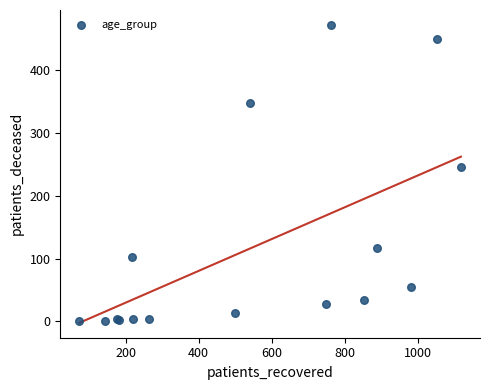

What Y value in the scatter plot is closest to 236?

245